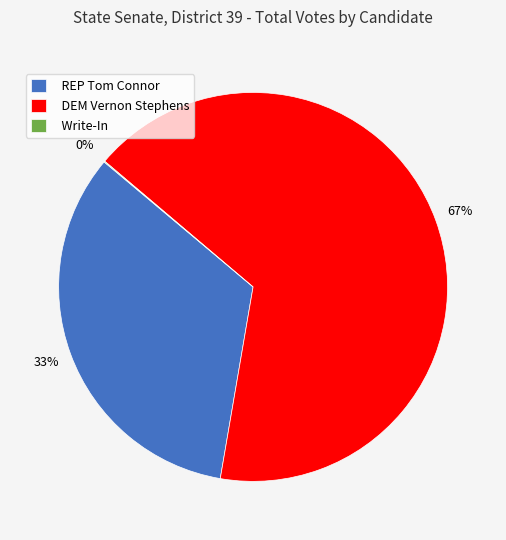

Is there a majority slice in this chart?

Yes